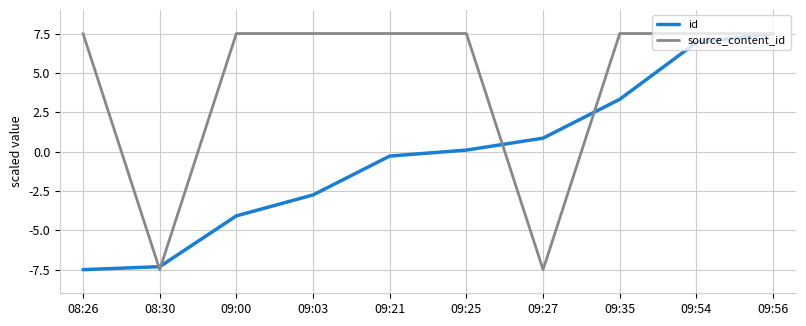

What is the highest value of the id series?

7.5